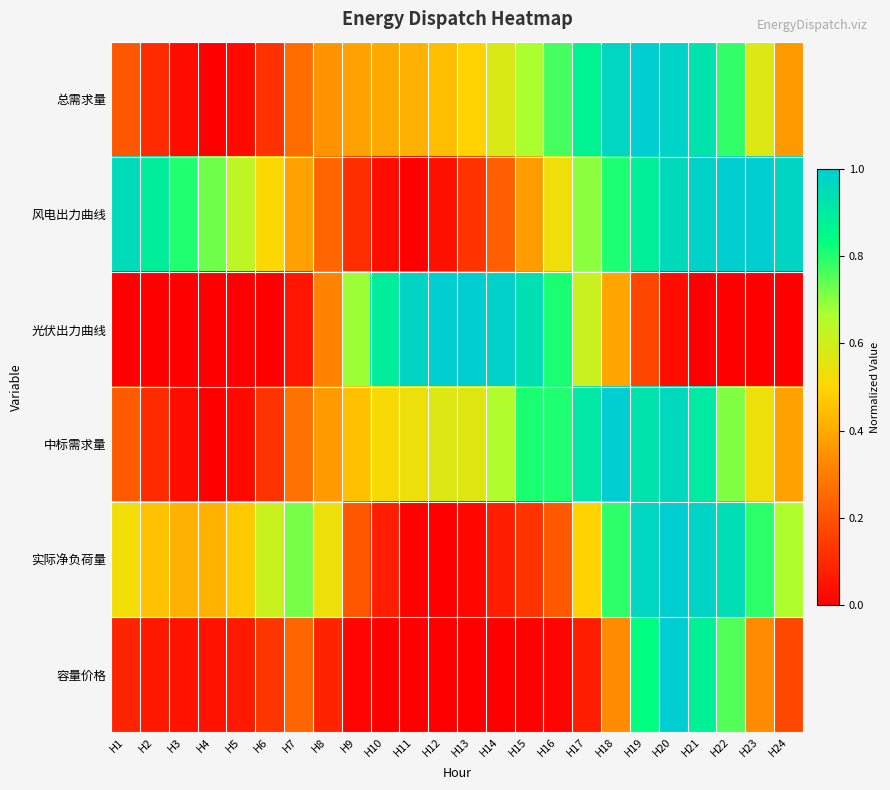

Rank the series at H12 from lowest to highest value.

实际净负荷量, 容量价格, 风电出力曲线, 总需求量, 中标需求量, 光伏出力曲线